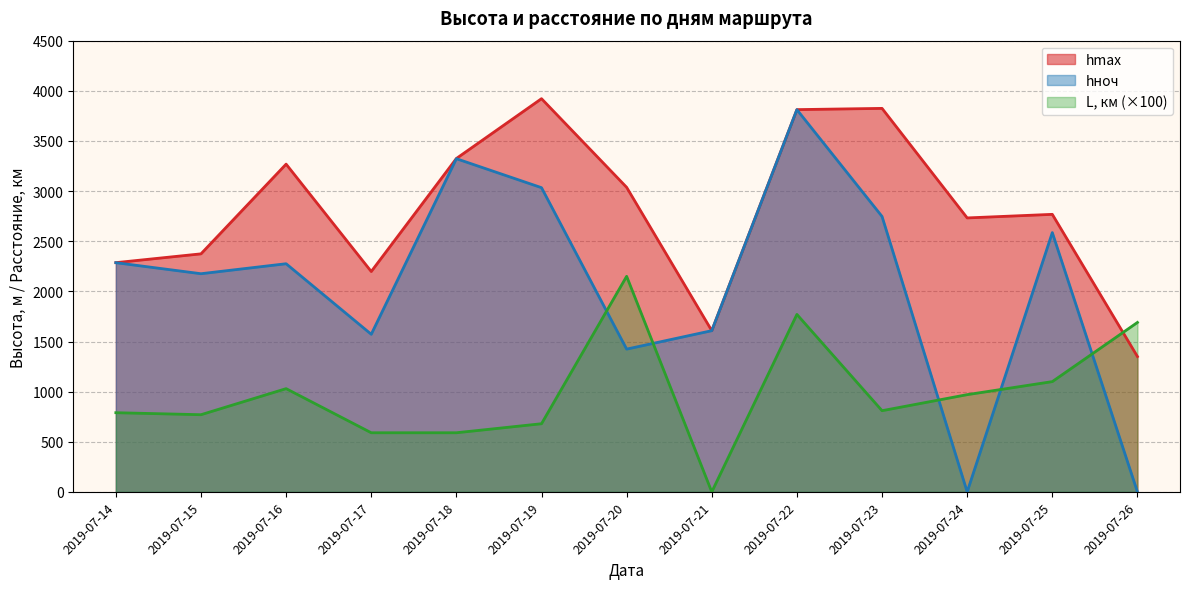

What is the total value across all series at 2019-07-24?

3702.4